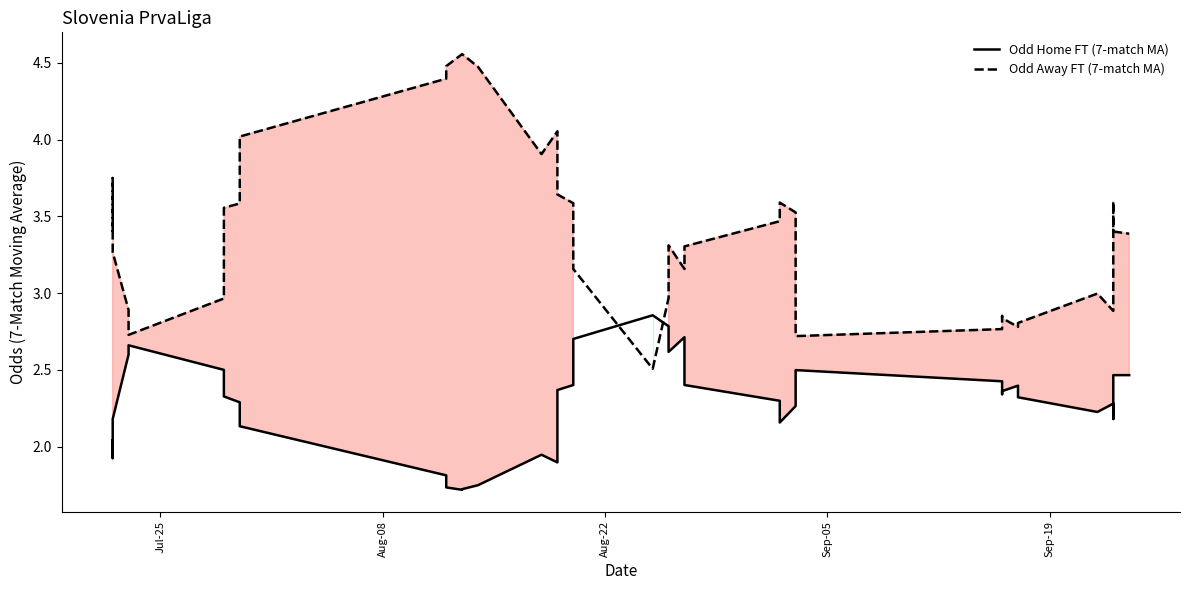

What is the lowest value of the Odd Home FT (7-match MA) series?

1.7